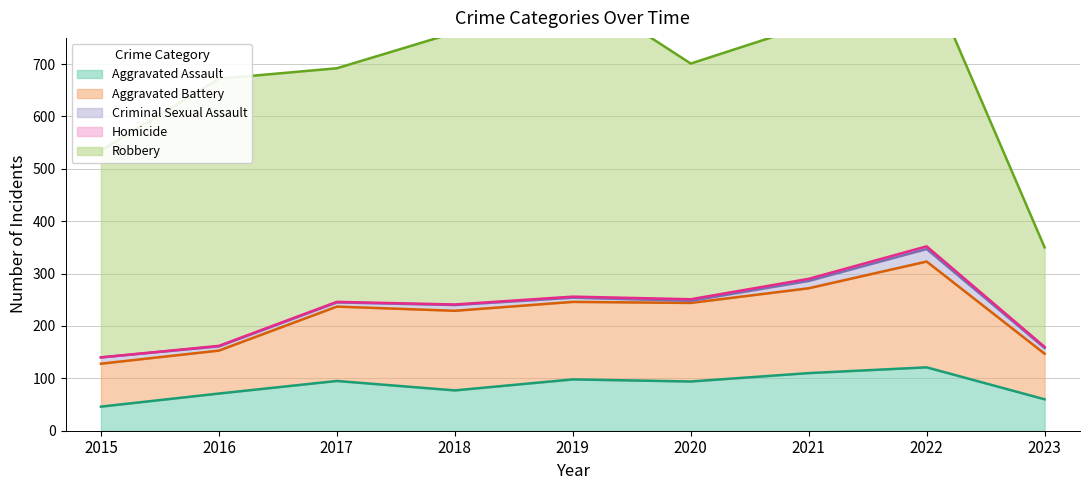

Where does the Aggravated Assault series first go above 94?

2017